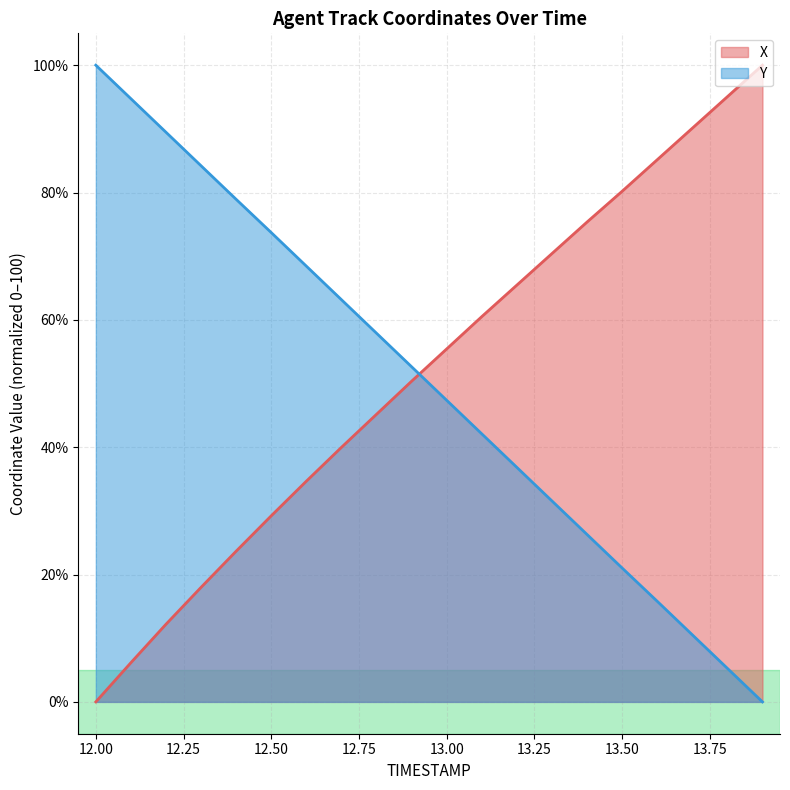

What is the label of the 11th point from the right?

12.9